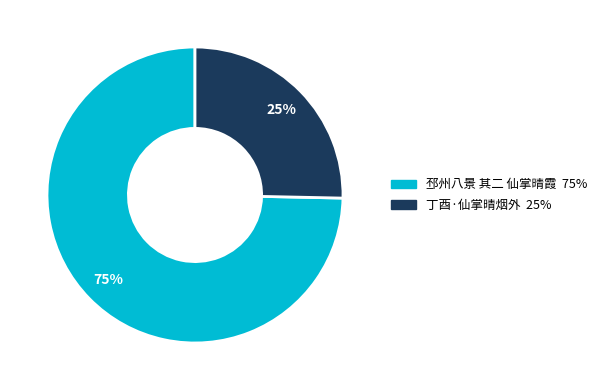

What is the ratio of the value at 丁酉·仙掌晴烟外 to the value at 邳州八景 其二 仙掌晴霞?

0.3